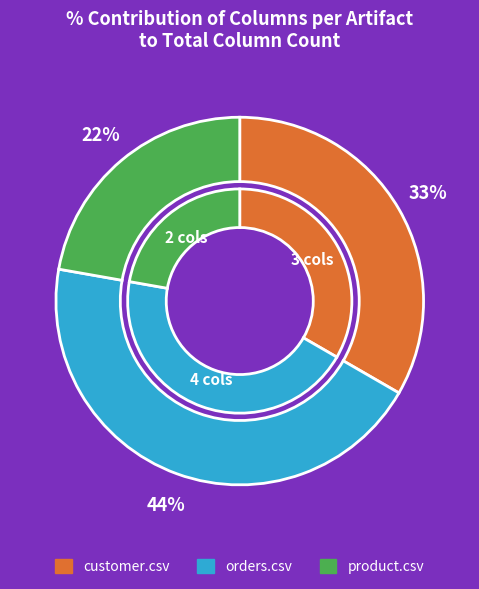

How many slices are in this pie chart?

3